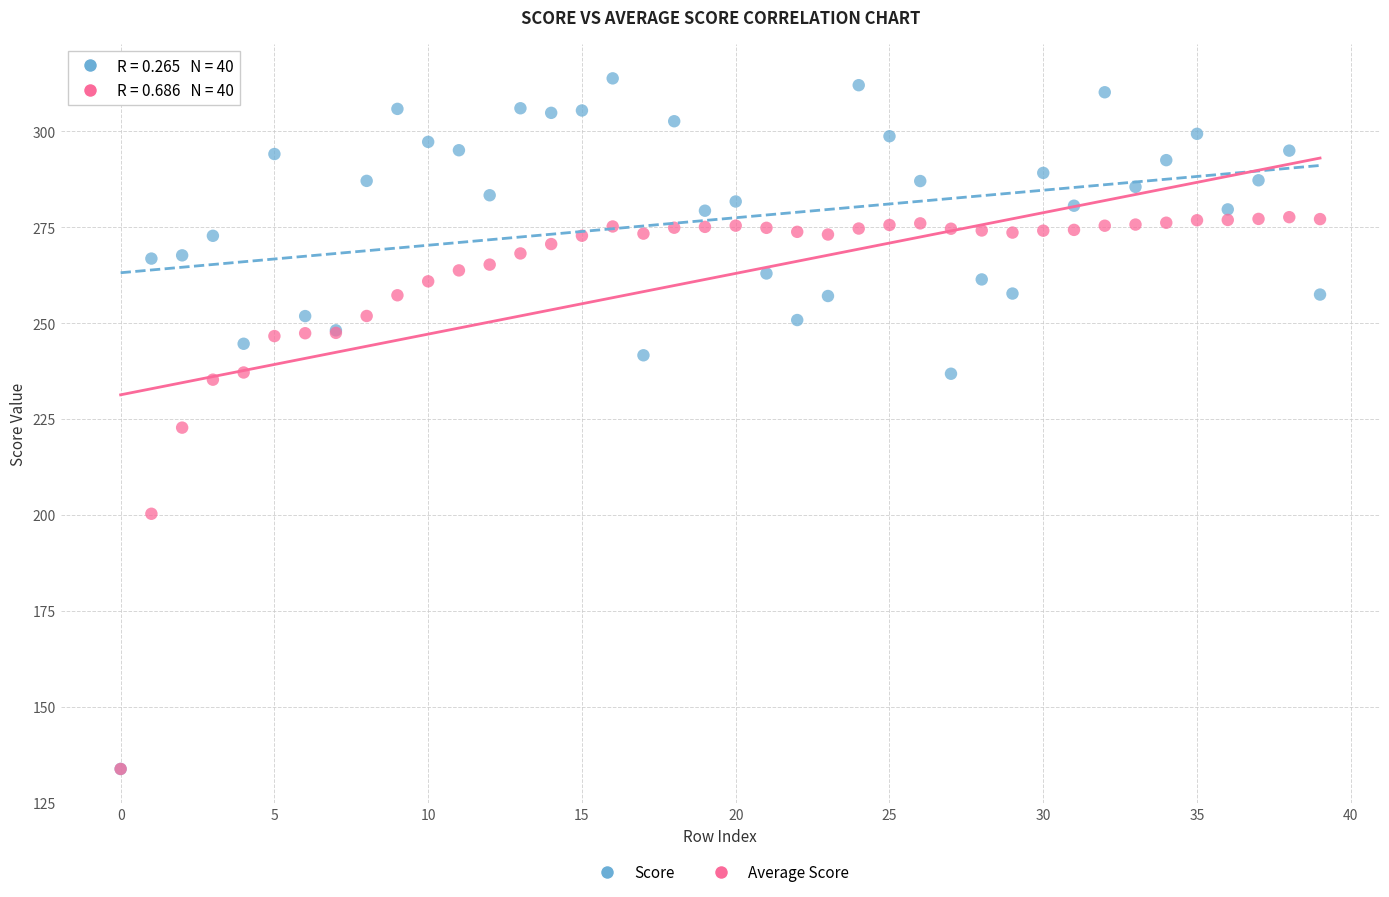

In the Average Score series, what Y value is closest to 205?

200.3